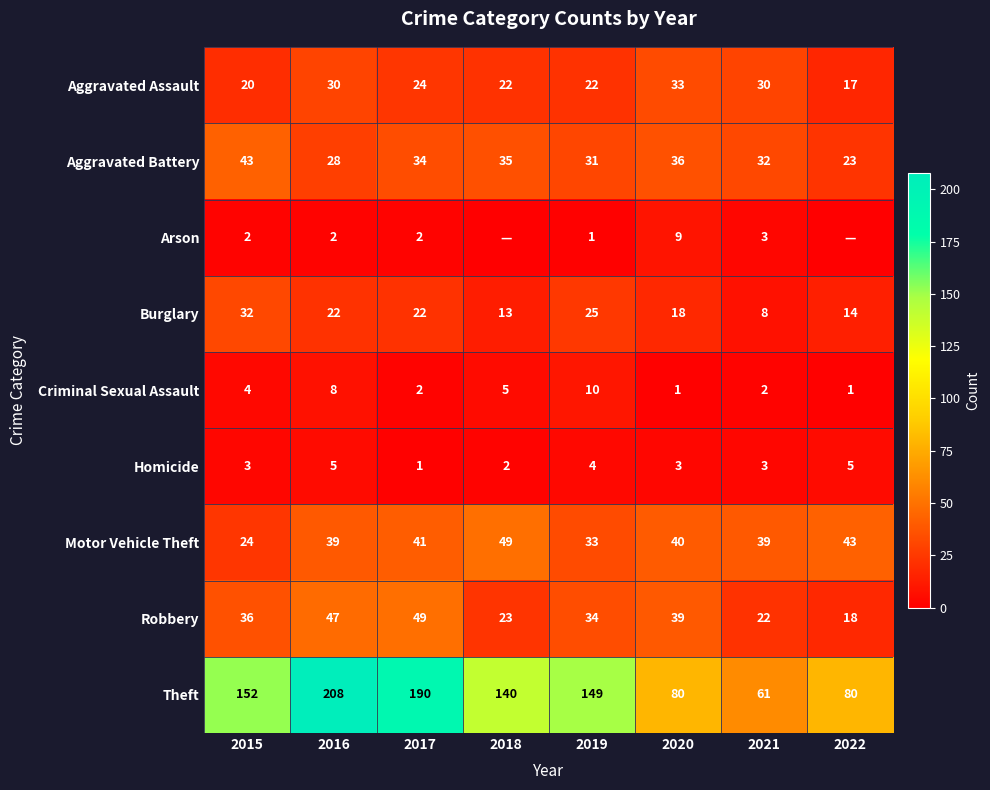

Is it true that Robbery equals 49 at 2017?

True